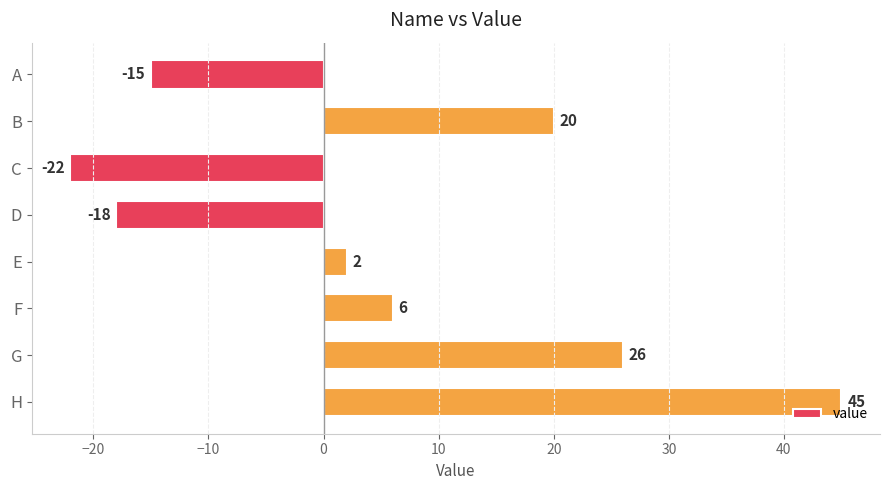

Are the bars grouped side by side (vs. stacked)?

No